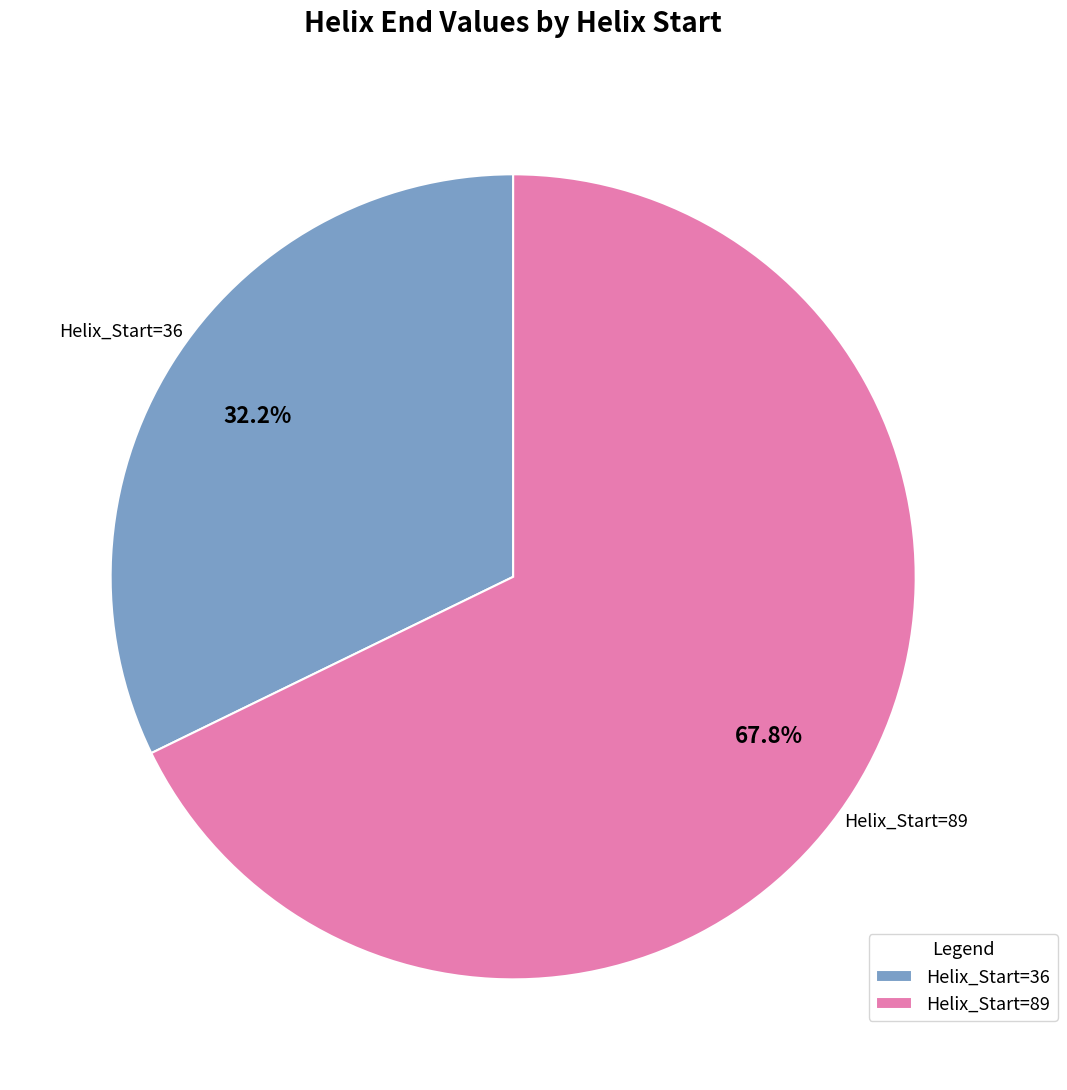

What portion of the pie excludes Helix_Start=36?

67.8%